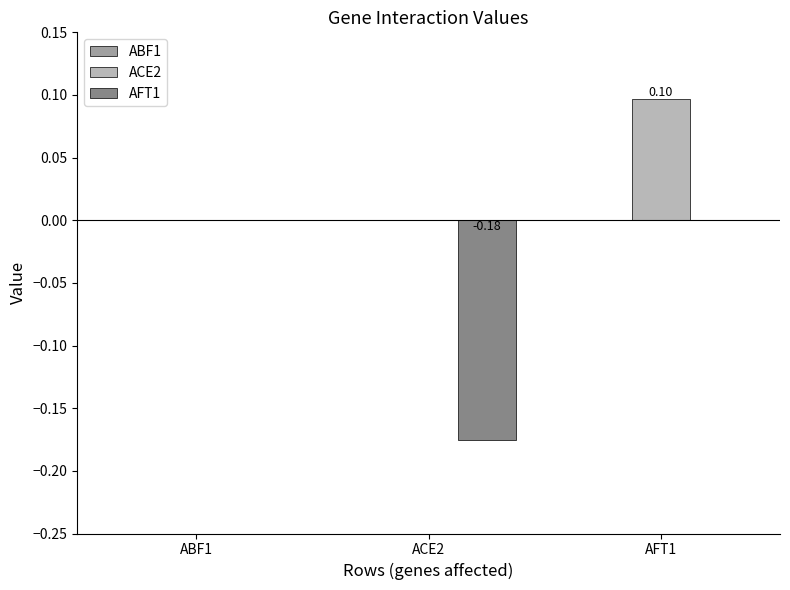

Between ACE2 and AFT1, which series saw the biggest shift?

AFT1